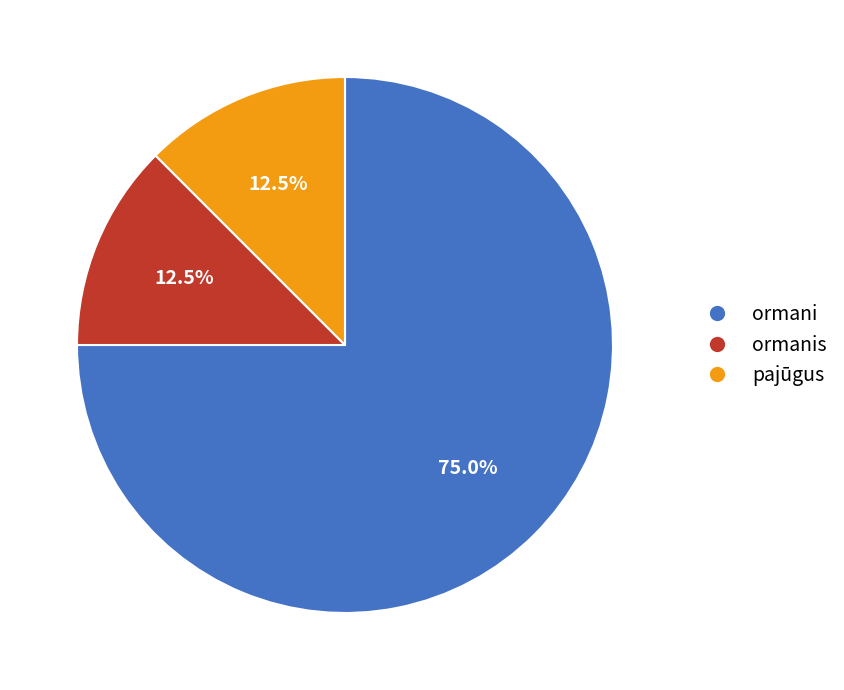

Does any single category account for the majority?

Yes